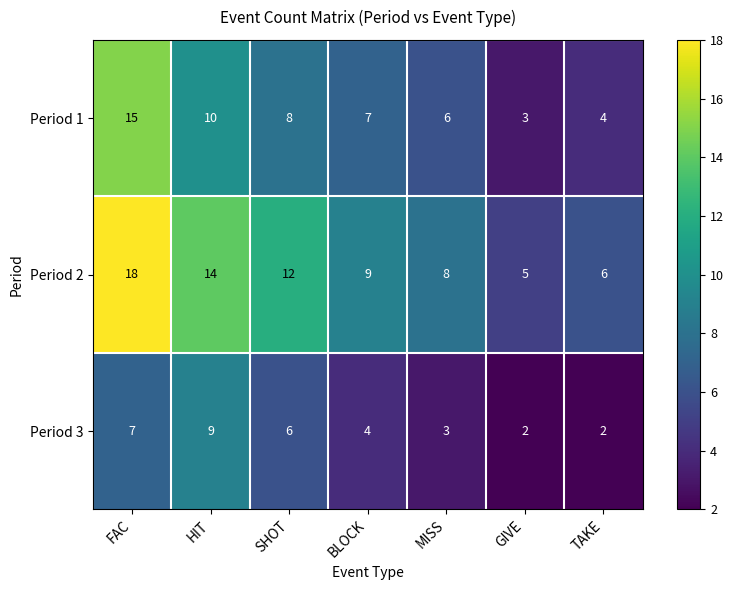

Which series has the largest total across all categories?

Period 2